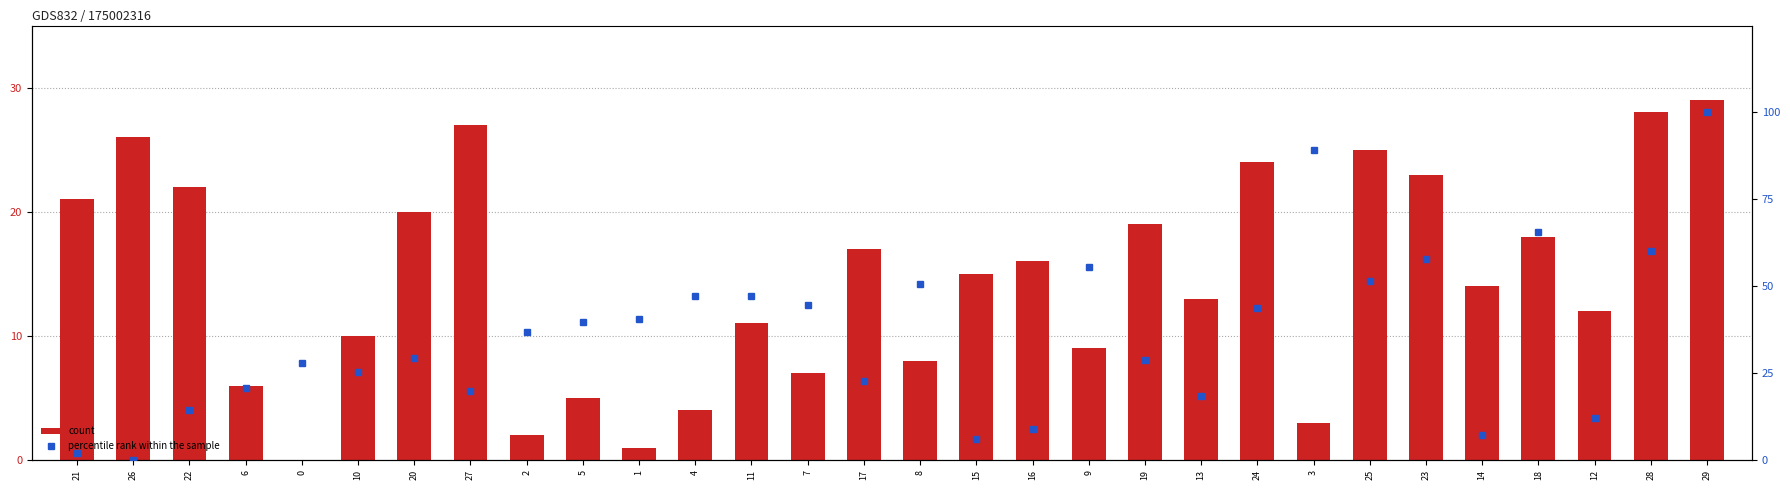

What are all the series names shown in the legend?

count, percentile rank within the sample